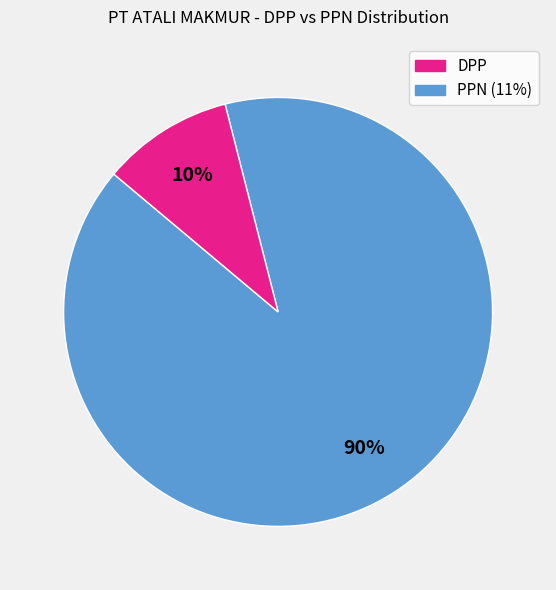

Which category has the smallest portion of the pie?

PPN (11%)